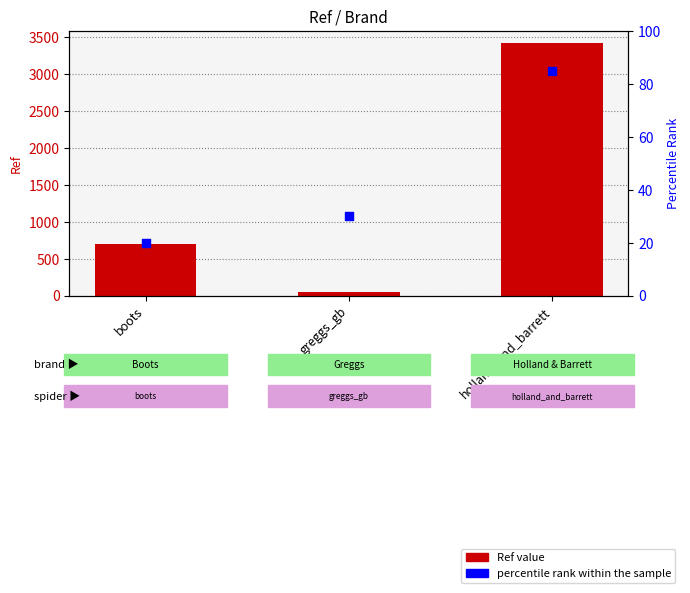

At how many categories does at least one series exceed 939?

1